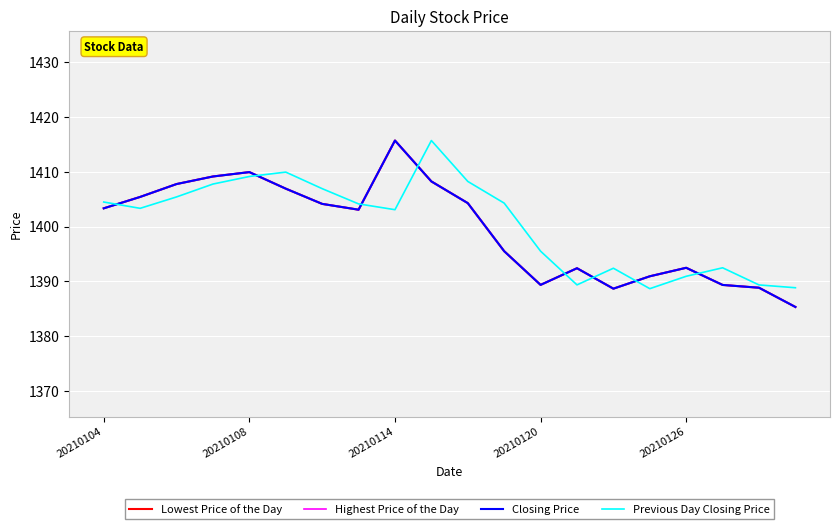

At which category is the sum across all series the highest?

20210114